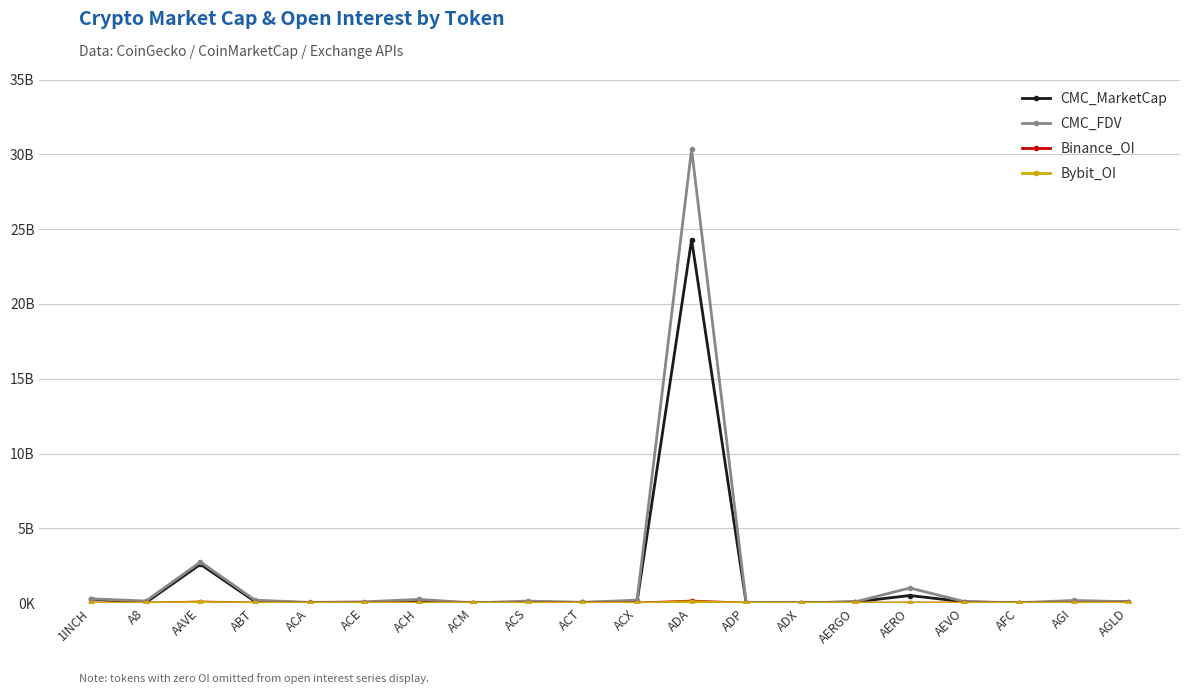

True or false: CMC_FDV and Bybit_OI intersect in this chart.

False